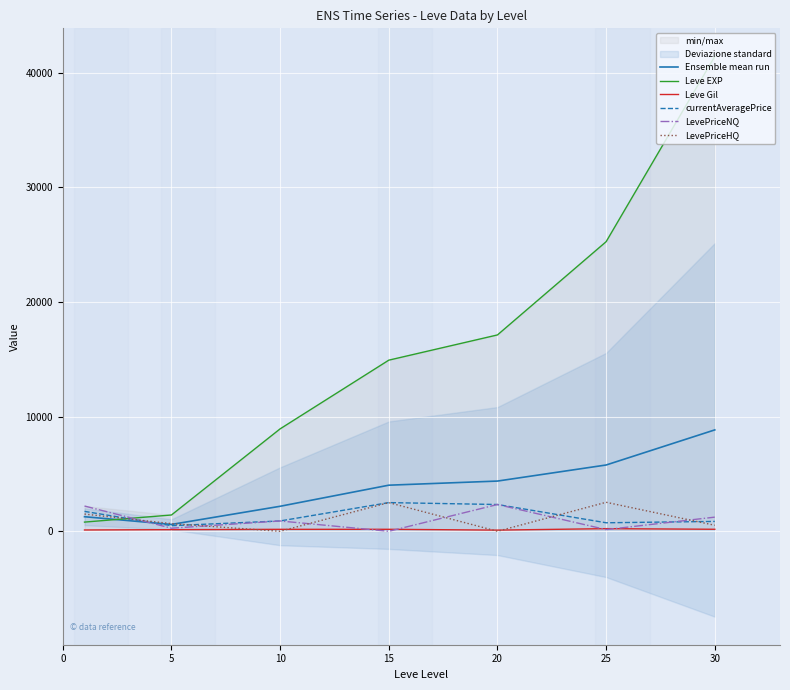

True or false: LevePriceHQ has more than 2 interior local peaks.

False